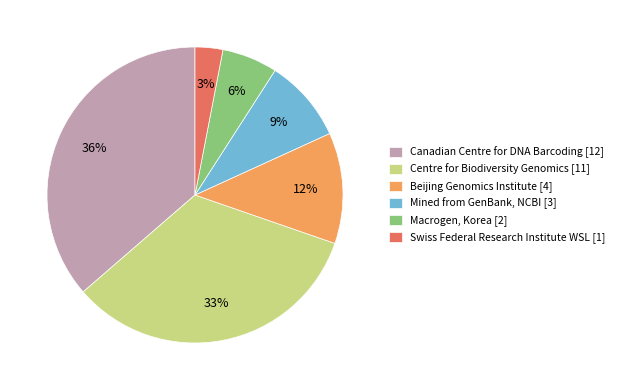

Which has a higher value, Beijing Genomics Institute [4] or Canadian Centre for DNA Barcoding [12]?

Canadian Centre for DNA Barcoding [12]